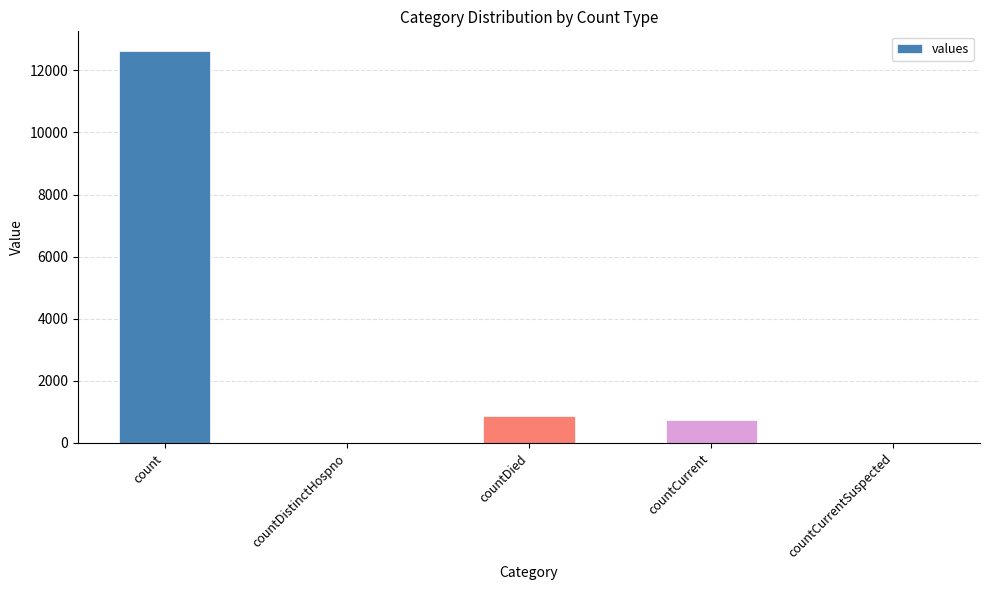

What is the sum of all values?

14233